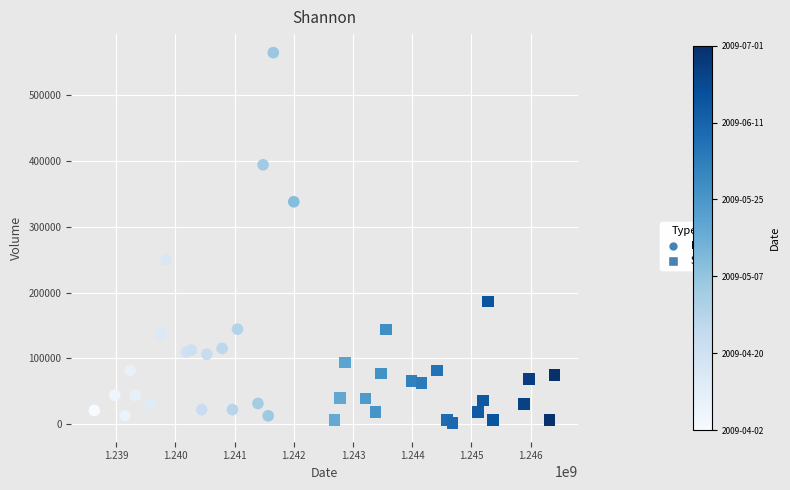

Which series reaches the maximum Y coordinate?

RW